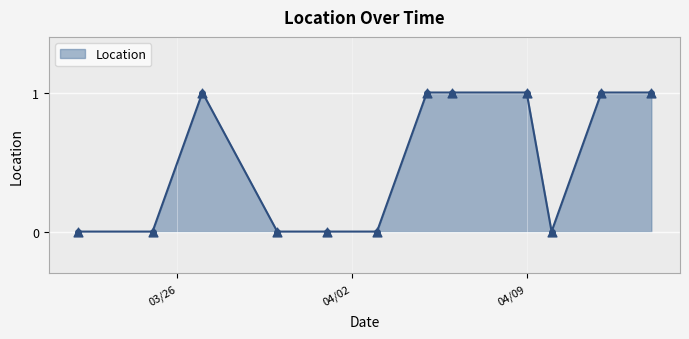

What is the sum of all values?

6